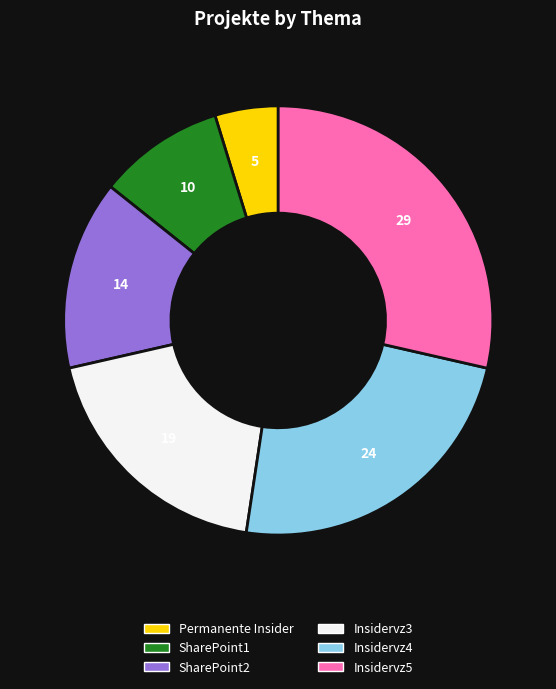

Does Insidervz4 represent more than half of the total?

No